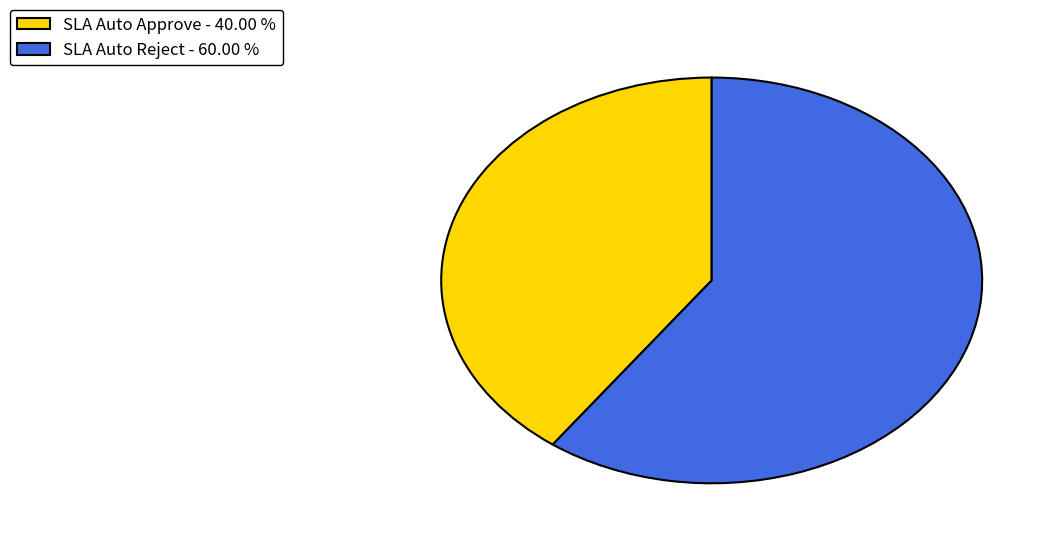

Which category has the smallest portion of the pie?

SLA Auto Approve